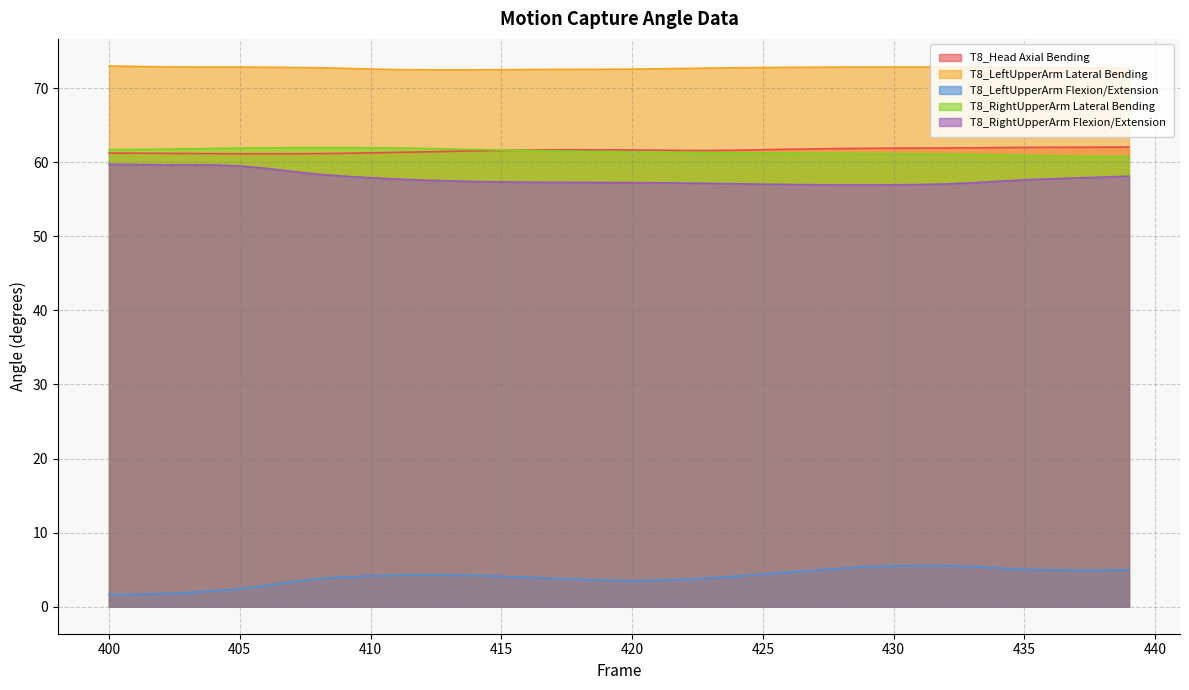

The value of T8_RightUpperArm Flexion/Extension at 408 is 58.4. True or false?

True